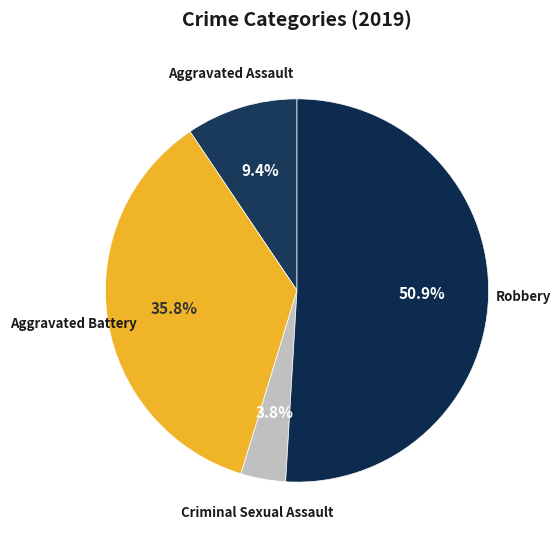

Count the number of slices in the pie.

4